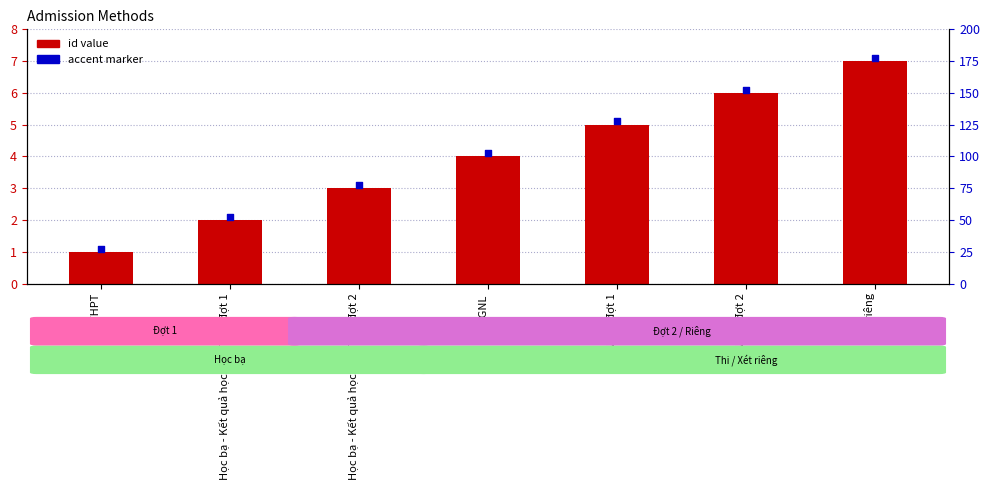

Which series has the largest Y range (max minus min)?

id value